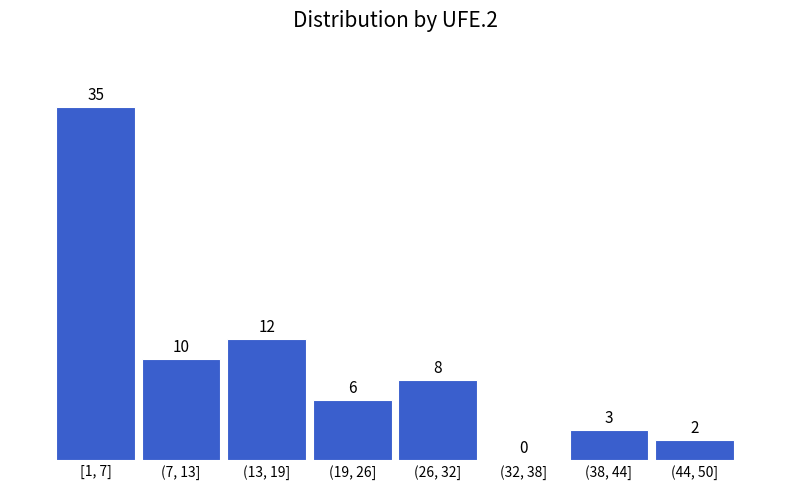

Reading left to right, what are all the values shown in this chart?

[1, 7]=35	(7, 13]=10	(13, 19]=12	(19, 26]=6	(26, 32]=8	(32, 38]=0	(38, 44]=3	(44, 50]=2